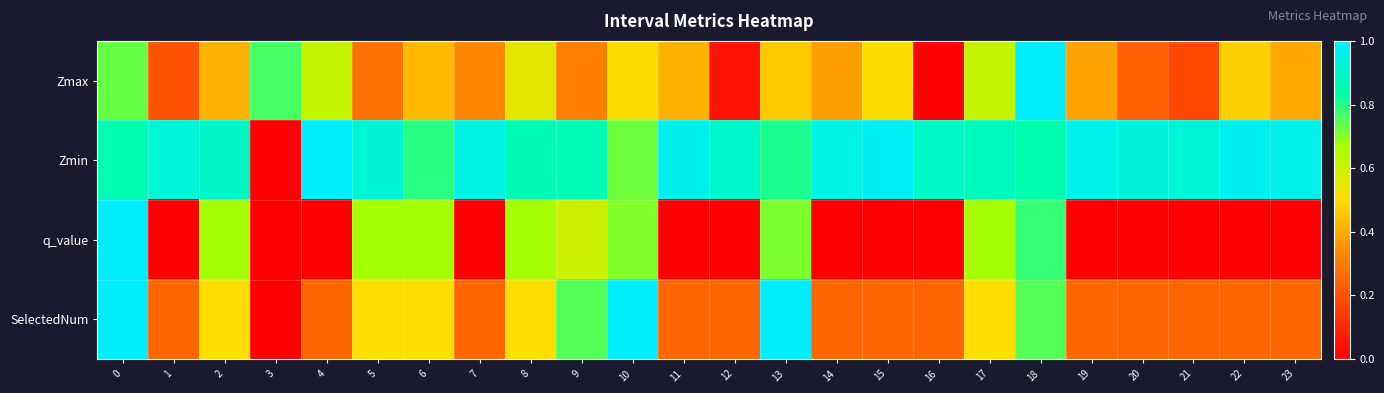

At 3, list the series in order from smallest to largest.

Zmin, q_value, SelectedNum, Zmax